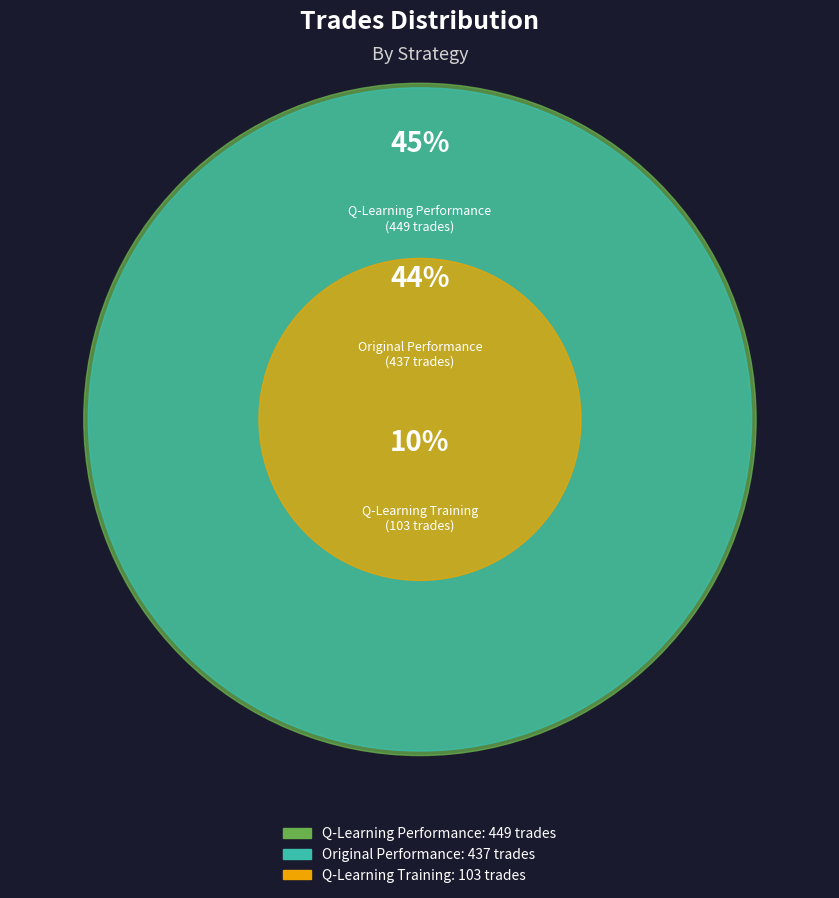

Does any single category account for the majority?

No